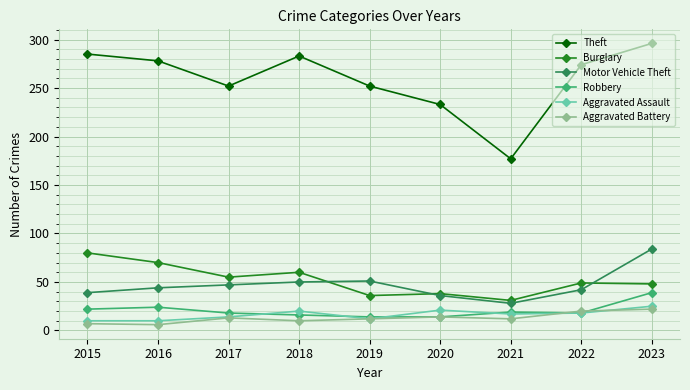

List the series in order of their peak value, highest first.

Theft, Motor Vehicle Theft, Burglary, Robbery, Aggravated Assault, Aggravated Battery